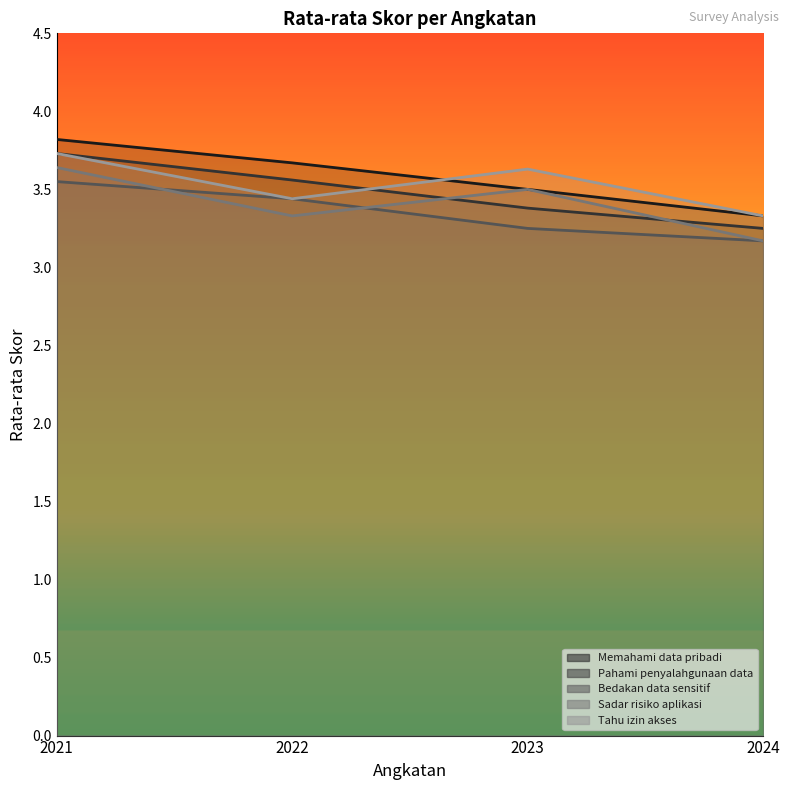

Where is Sadar risiko aplikasi nearest to the value 3?

2024